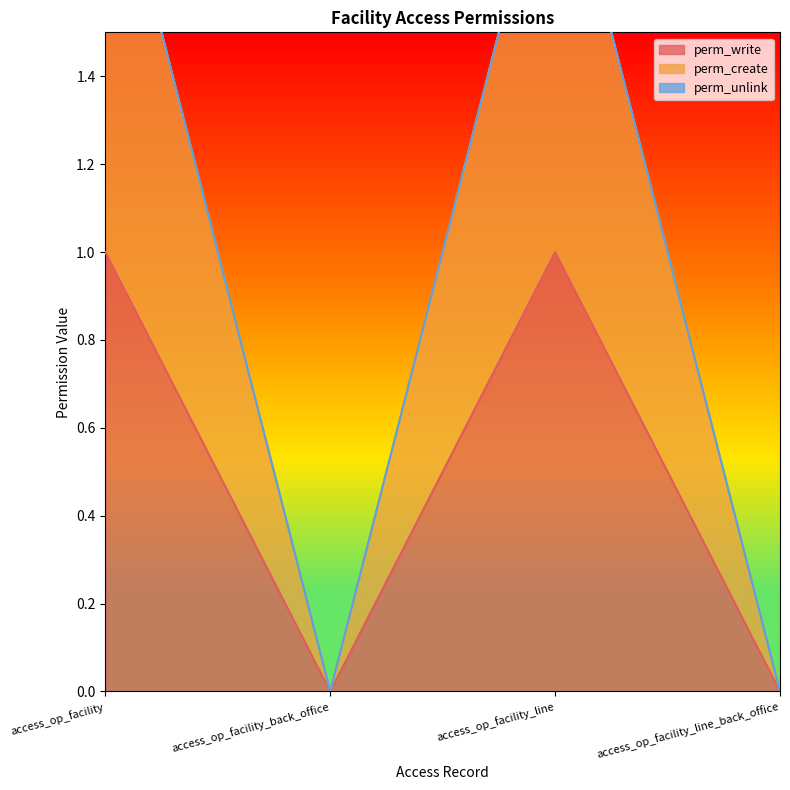

How many positive values does the perm_write series have?

2